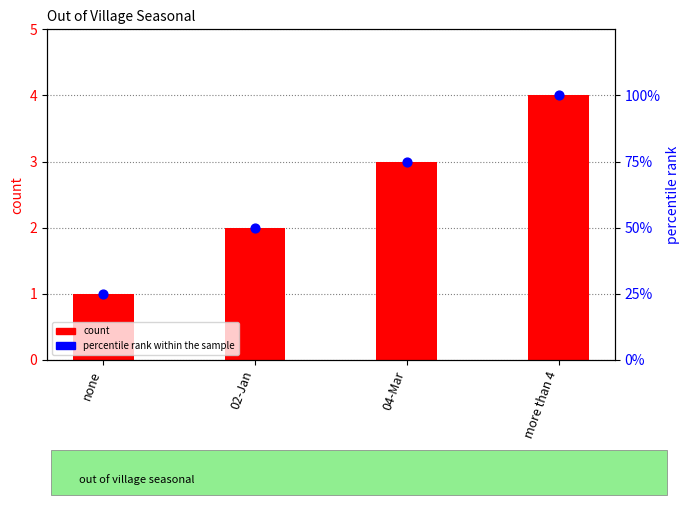

What is the total value across all series at 02-Jan?

52